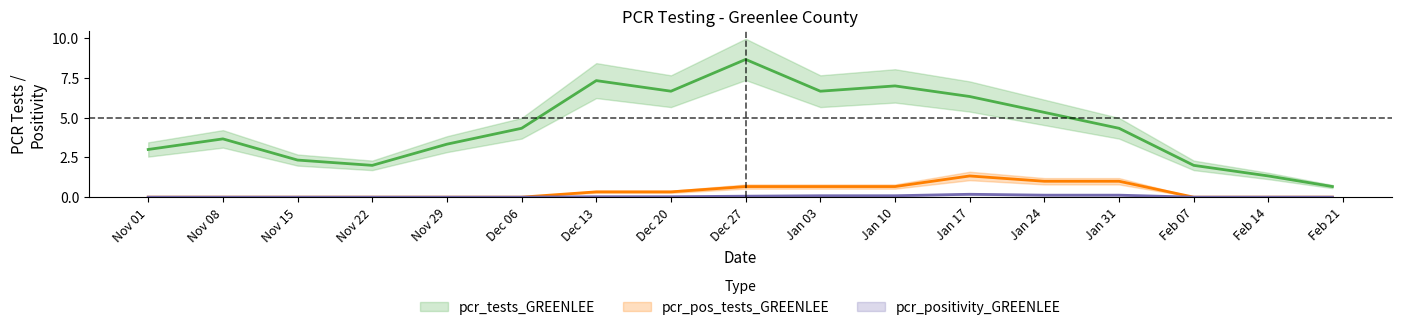

The value of pcr_positivity at 3 is 0.2. True or false?

False